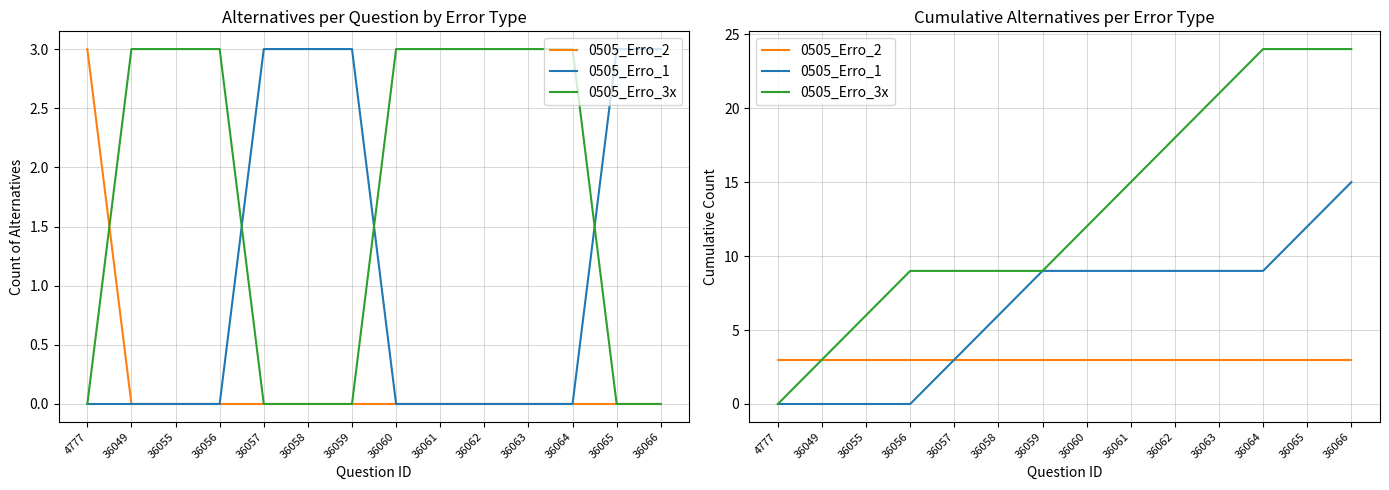

True or false: 0505_Erro_2 and 0505_Erro_1 cross at least once.

False